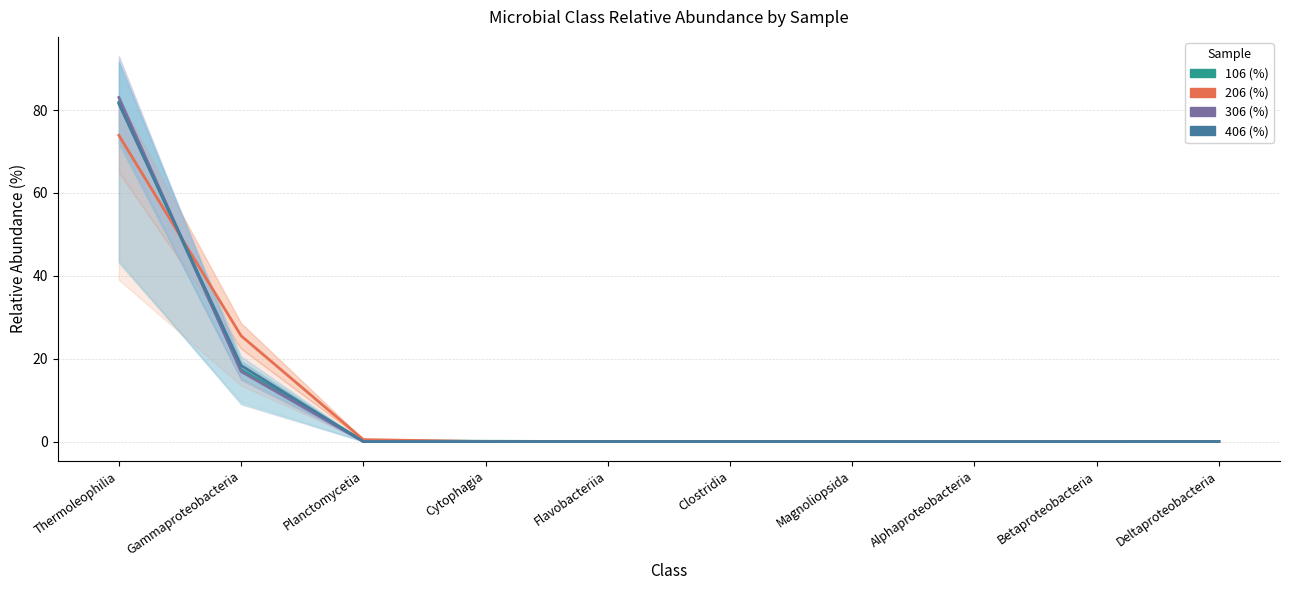

Which label corresponds to the smallest value in the chart?

Alphaproteobacteria